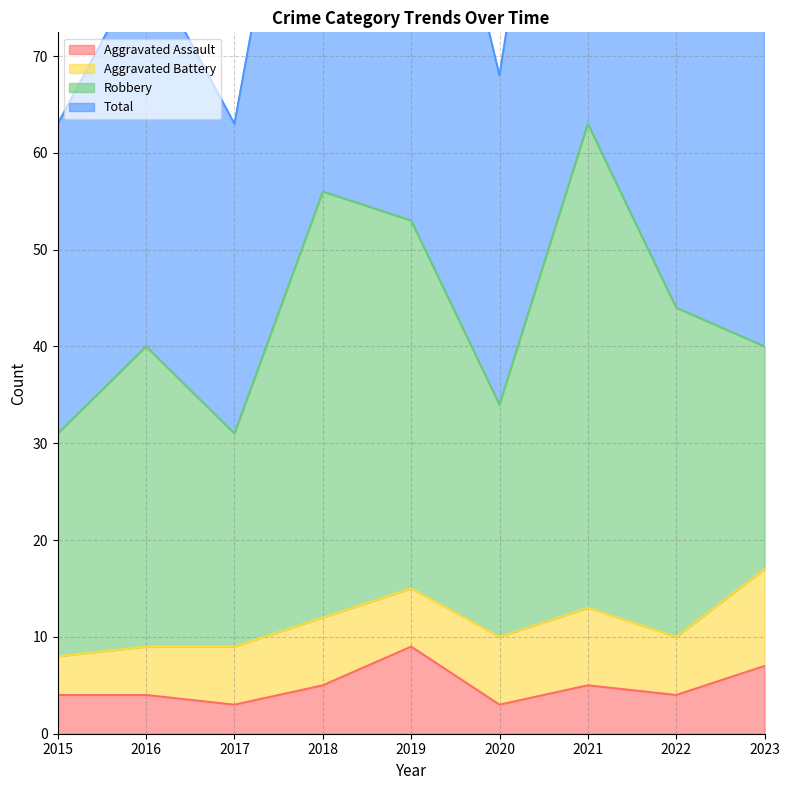

At which label is Aggravated Assault closest to 6?

2018